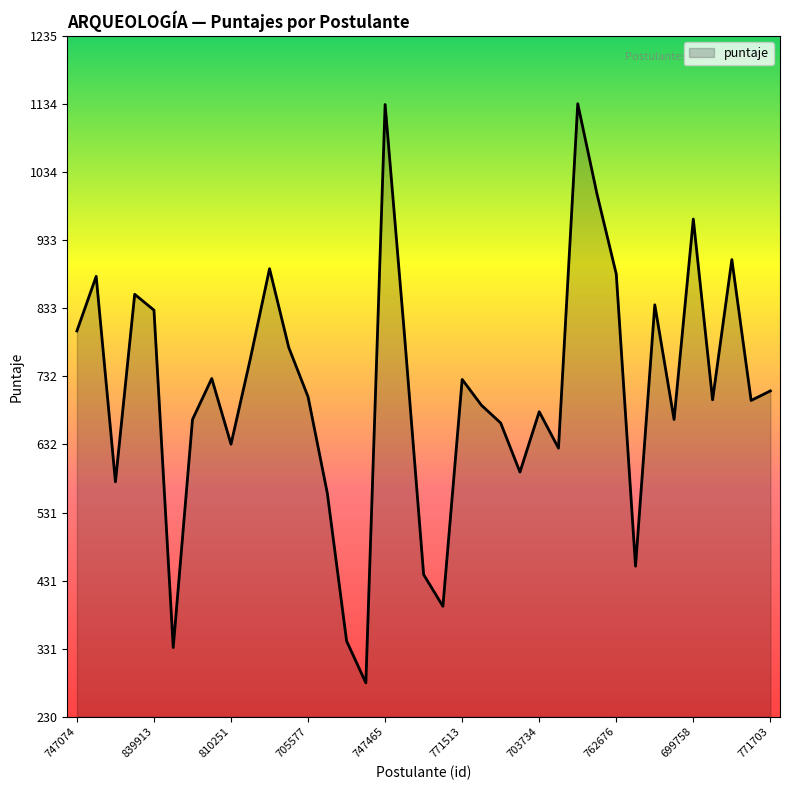

What is the maximum value shown in the chart?

1135.0